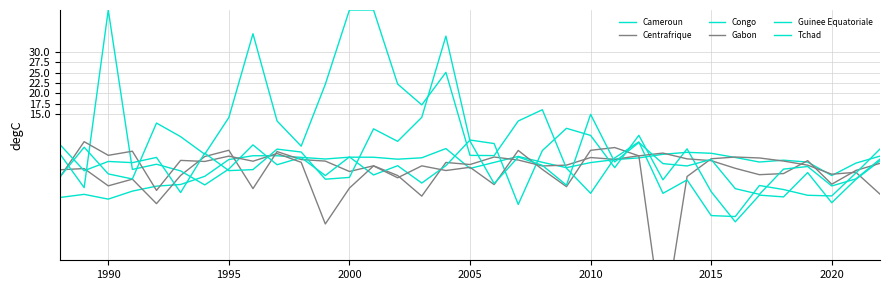

What are all the series names shown in the legend?

Cameroun, Centrafrique, Congo, Gabon, Guinee Equatoriale, Tchad